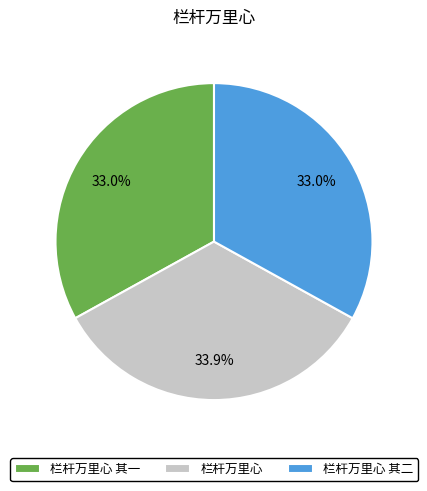

Which slice is the largest?

栏杆万里心